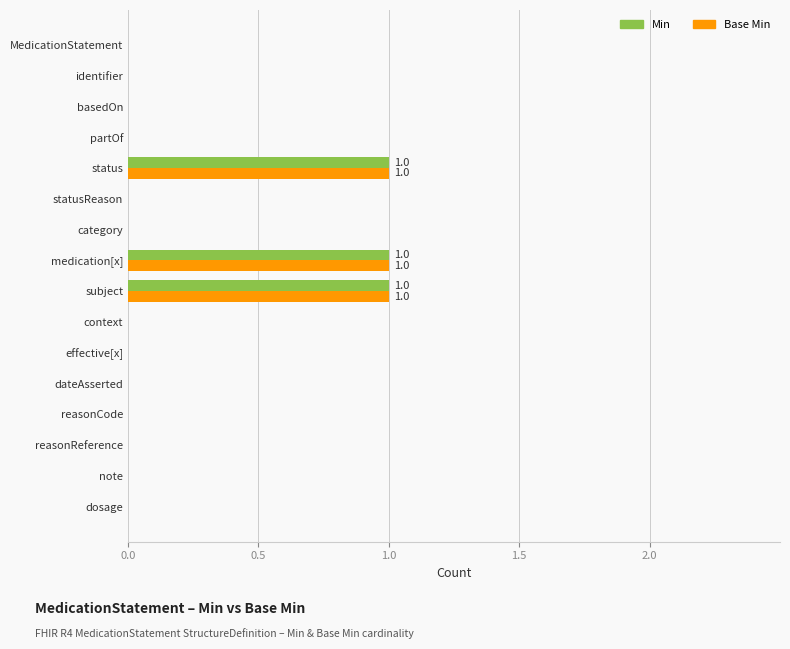

Is it true that Base Min equals 0 at identifier?

True